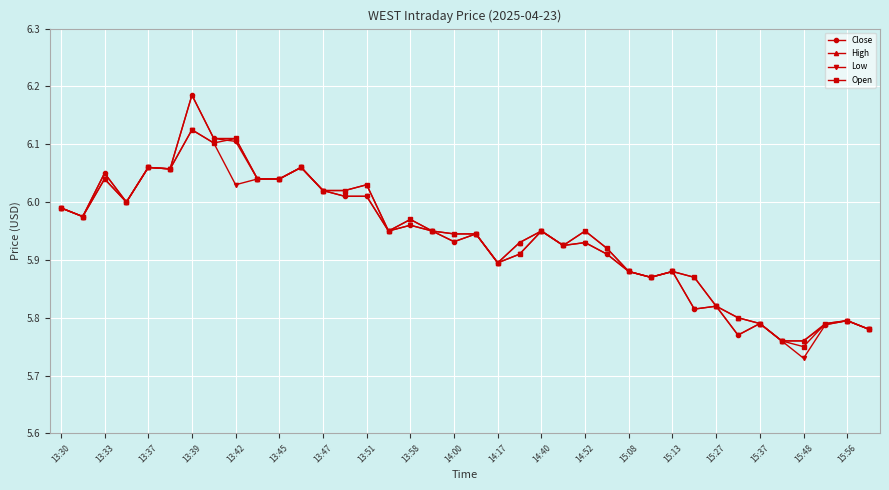

What is the difference between the maximum and minimum values in the Close series?

0.4